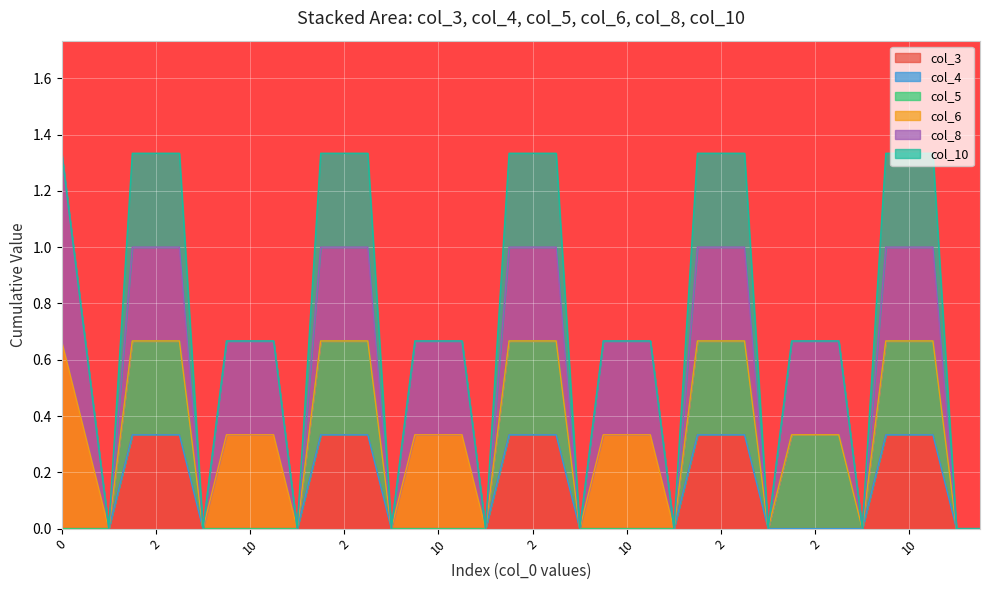

Is it true that col_4 equals 0 at 25?

True